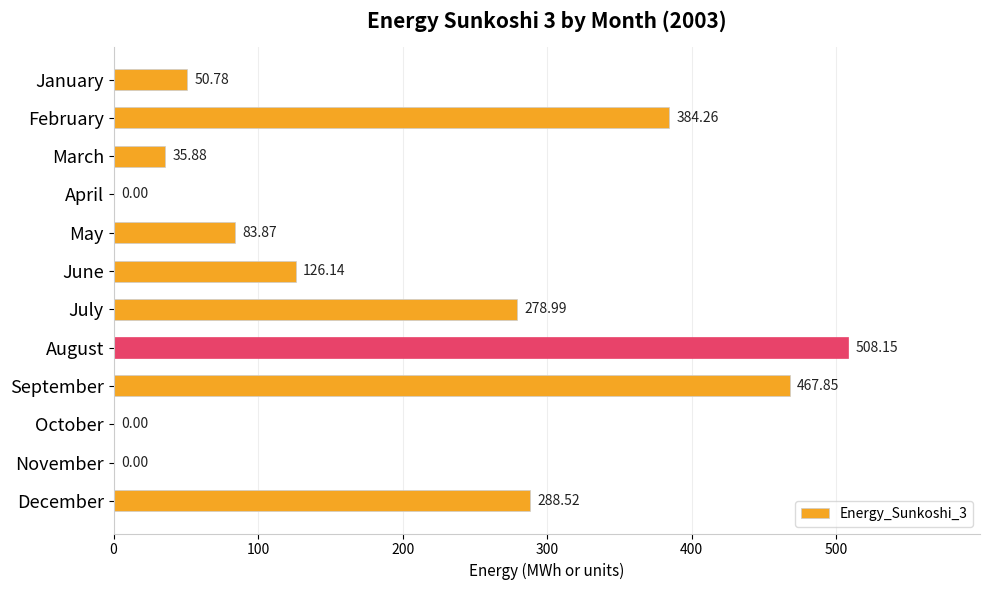

What is the change in value from March to October?

-35.9